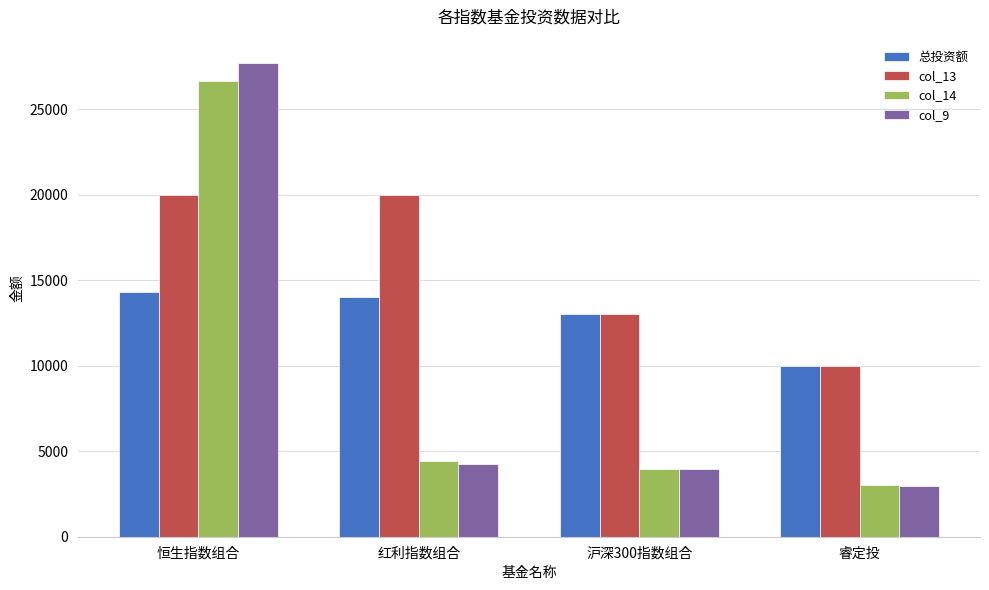

Reading right to left, what are all the values shown in this chart?

总投资额: 睿定投=10000	沪深300指数组合=13040	红利指数组合=14000	恒生指数组合=14298
col_13: 睿定投=10000	沪深300指数组合=13040	红利指数组合=20000	恒生指数组合=20000
col_14: 睿定投=3024	沪深300指数组合=3972	红利指数组合=4401	恒生指数组合=26681
col_9: 睿定投=2978	沪深300指数组合=3984	红利指数组合=4270	恒生指数组合=27688